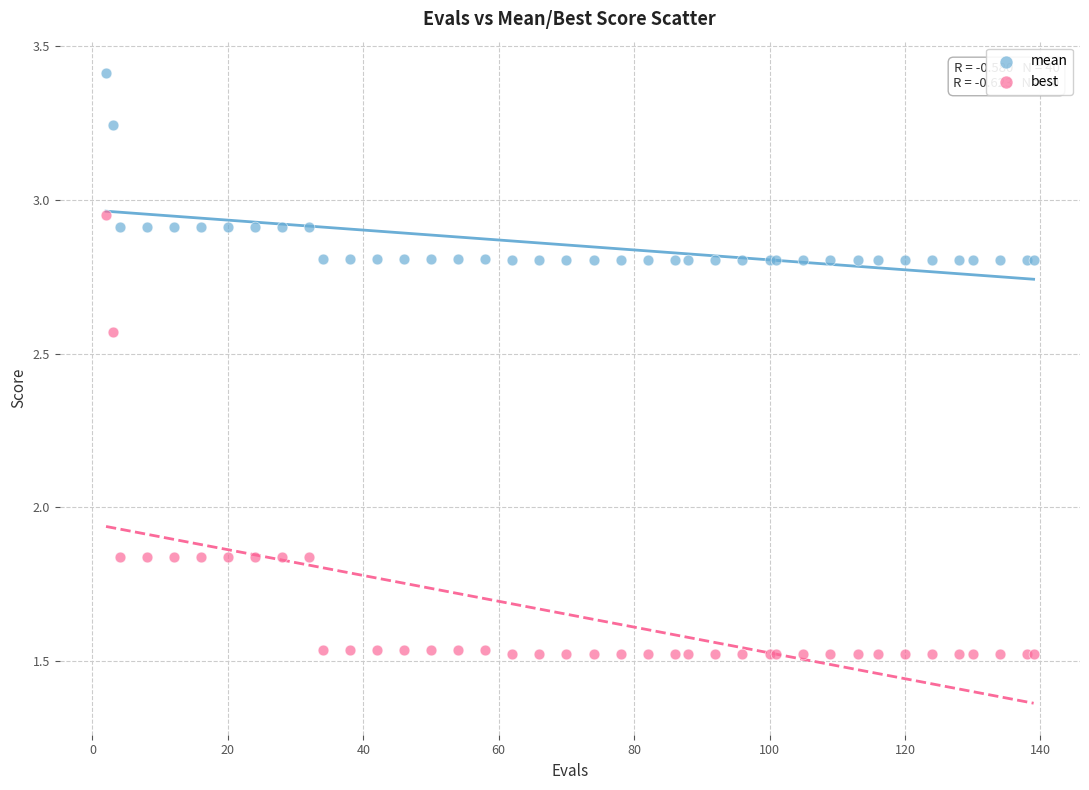

Which series contains the lowest Y value?

best